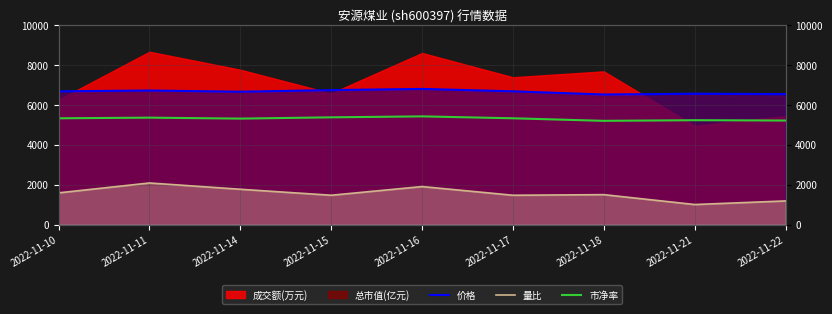

Does the chart have visible grid lines?

Yes